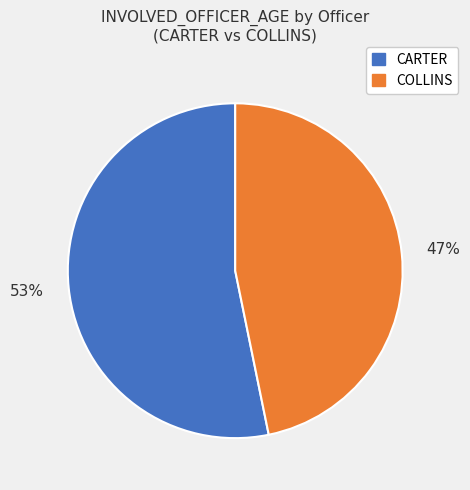

Approximately how many times larger is the value at CARTER compared to COLLINS?

1.1